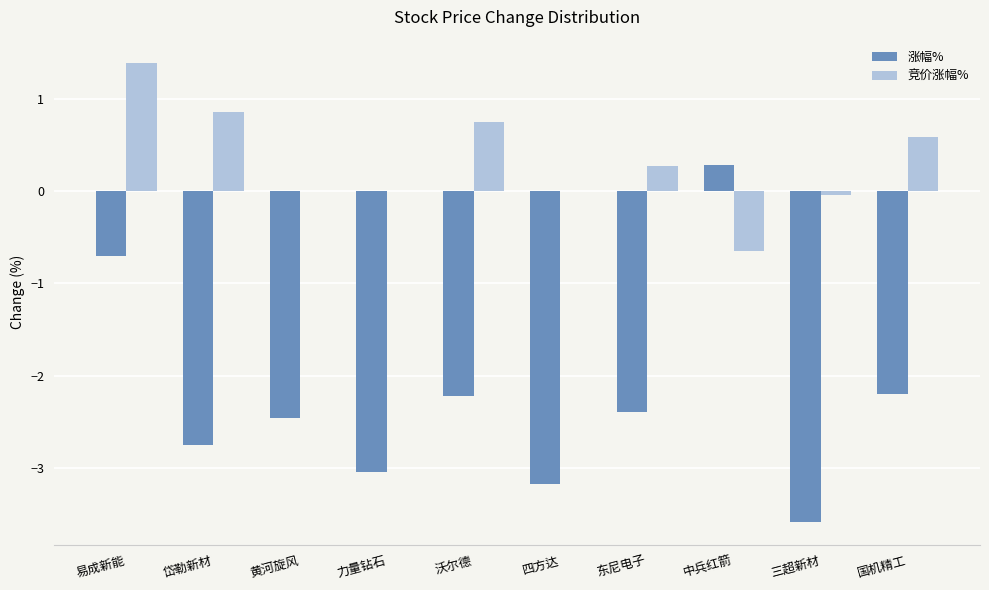

Is the value of 涨幅% at 岱勒新材 greater than the value of 竞价涨幅% at 力量钻石?

No